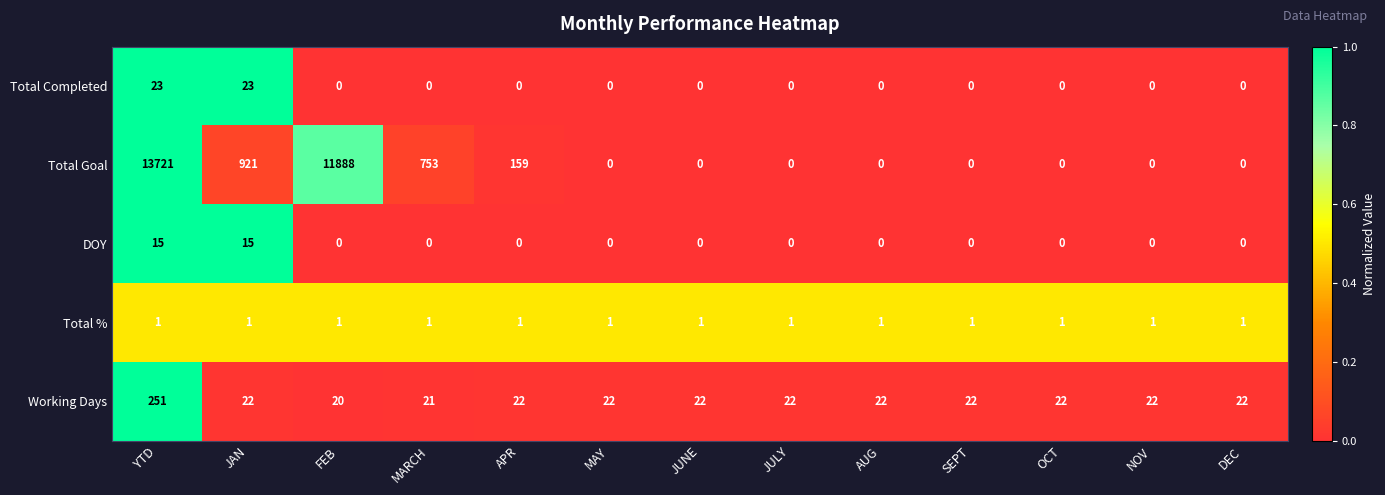

At which category is the sum across all series the highest?

YTD